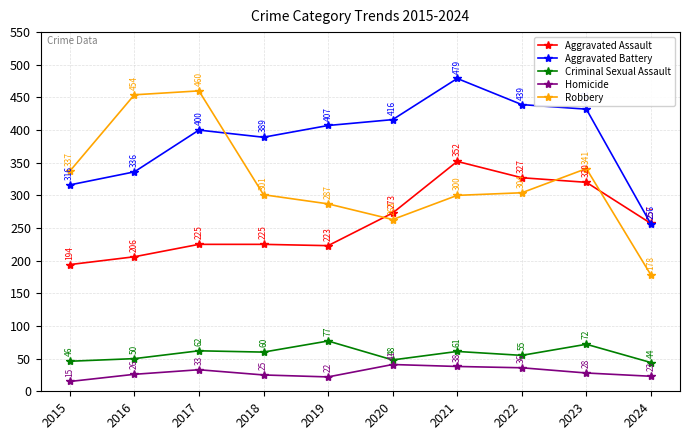

After their last crossing, which series has the higher values: Robbery or Aggravated Assault?

Aggravated Assault